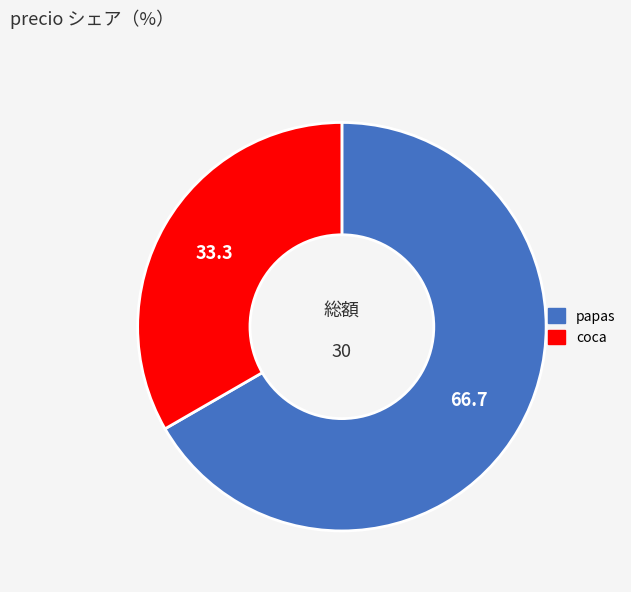

Is the sum of papas and coca greater than half?

Yes